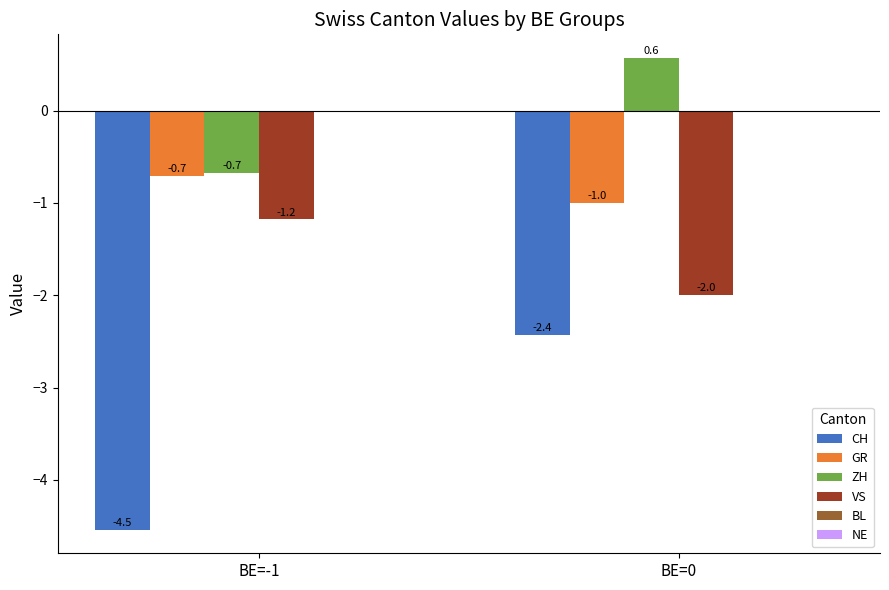

Which series has the largest range (max minus min)?

CH